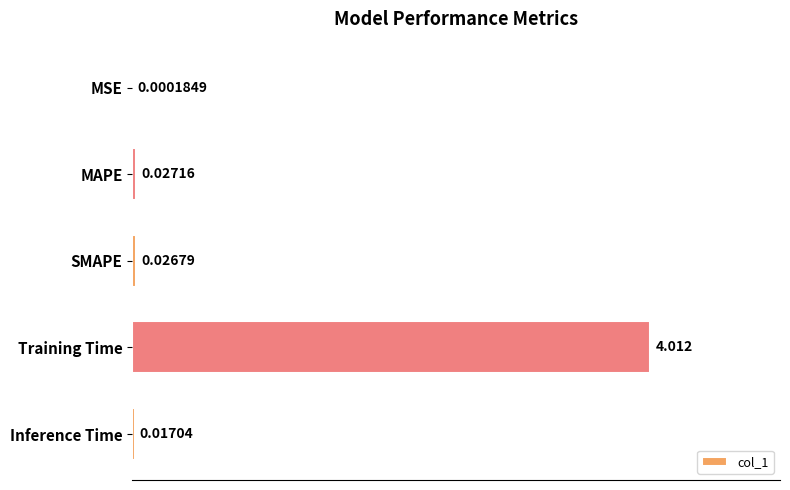

Between MAPE and Inference Time, which is larger?

MAPE